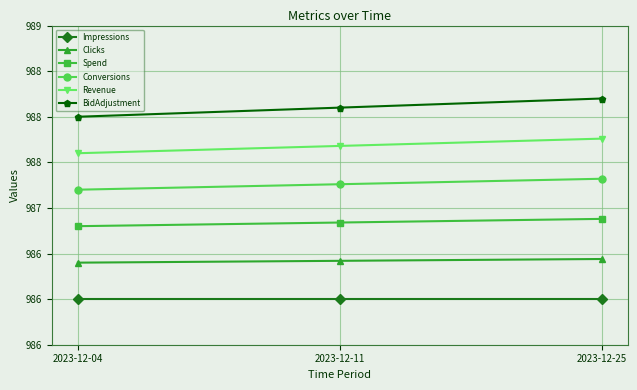

What is the value of the Spend point at the 1st from the left?

986.8